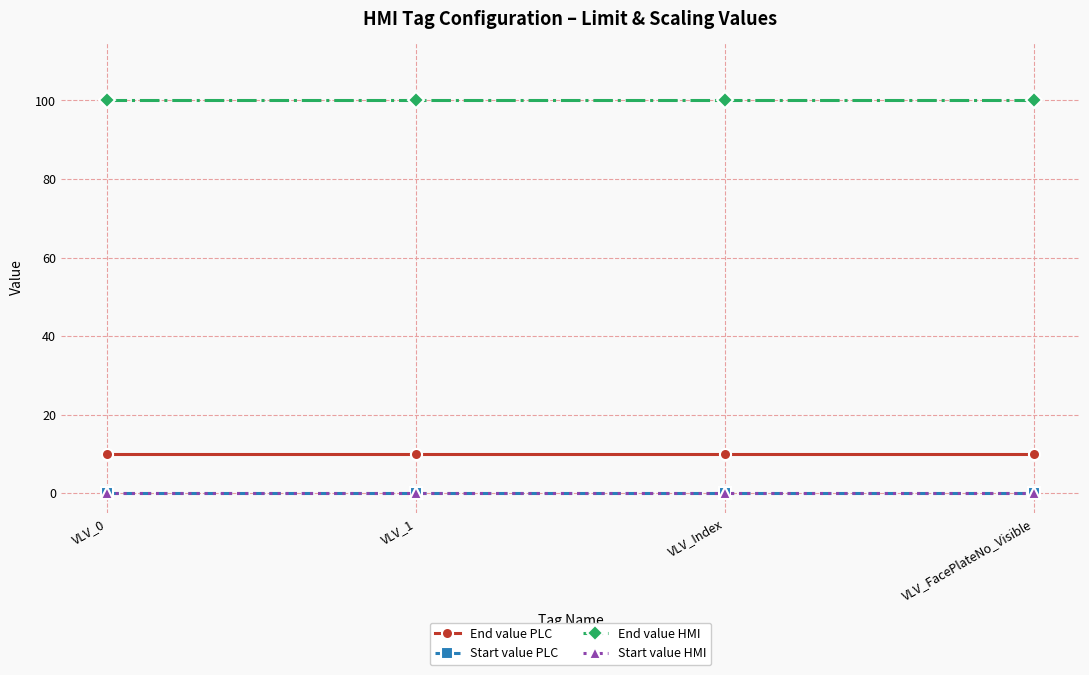

Is this an area chart (filled region under the line)?

No